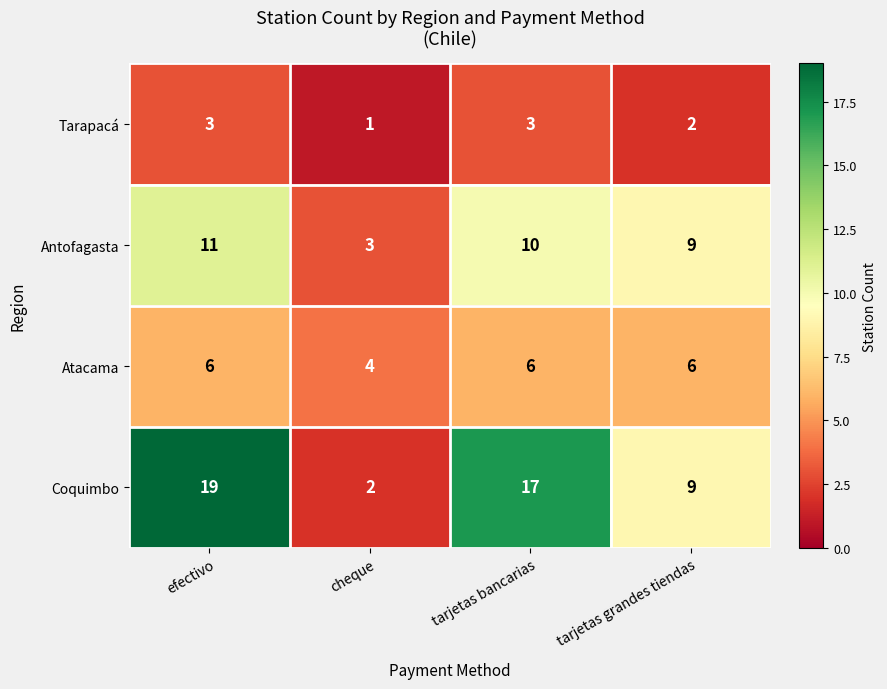

What is the total value across all series at cheque?

10